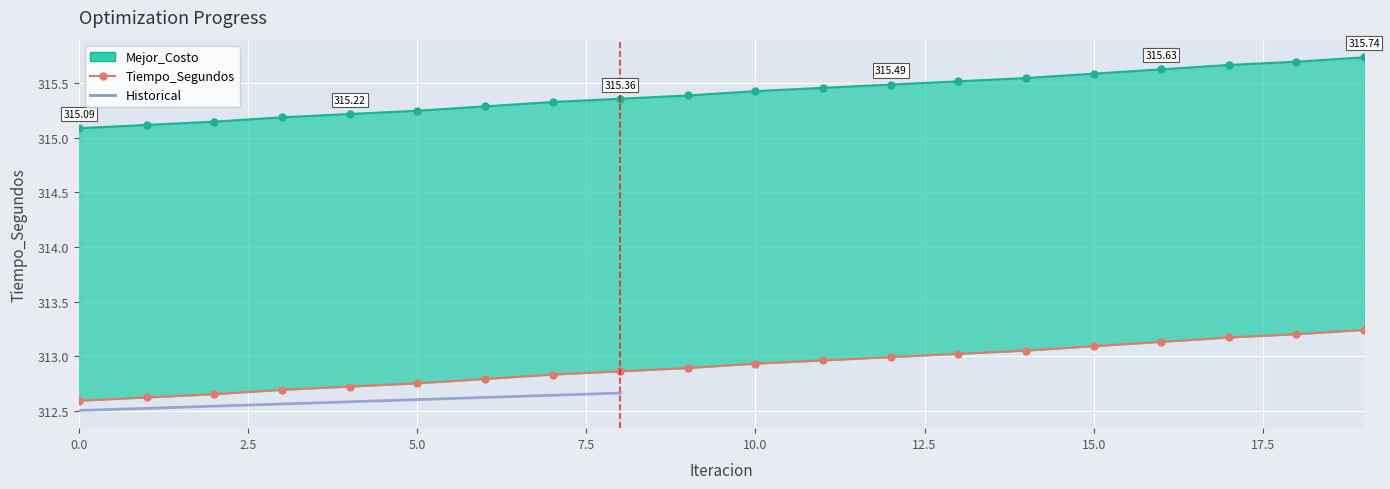

The value at 16 is 192.0. True or false?

False